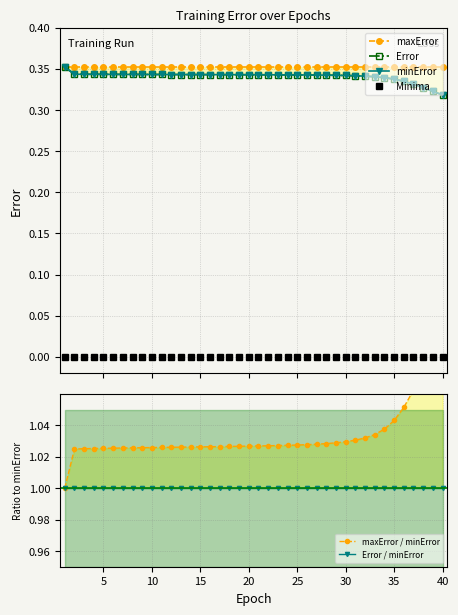

What is the difference between the second highest and minimum values in the maxError / minError series?

0.1